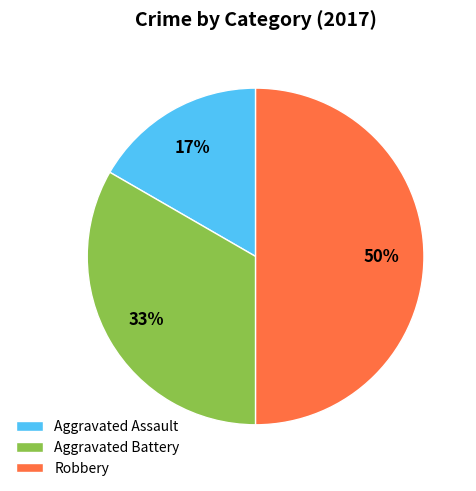

Is the sum of Robbery and Aggravated Battery greater than half?

Yes